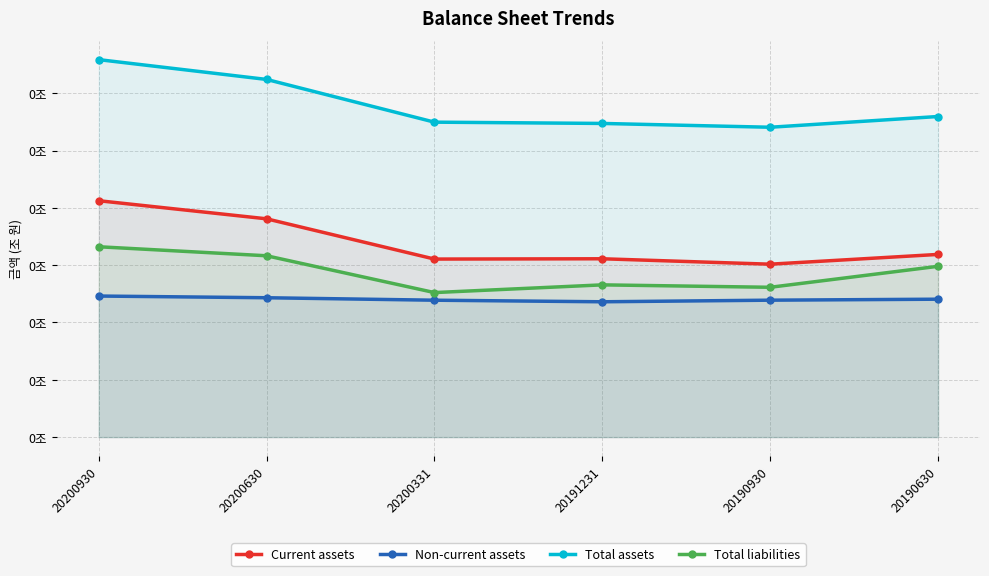

Which category has the lowest value across all series?

20191231